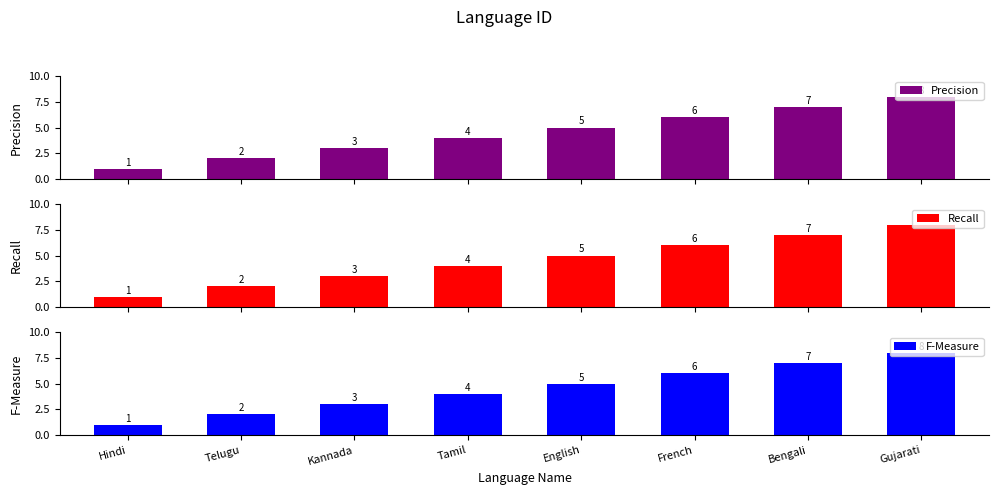

How many distinct data groups are displayed?

3